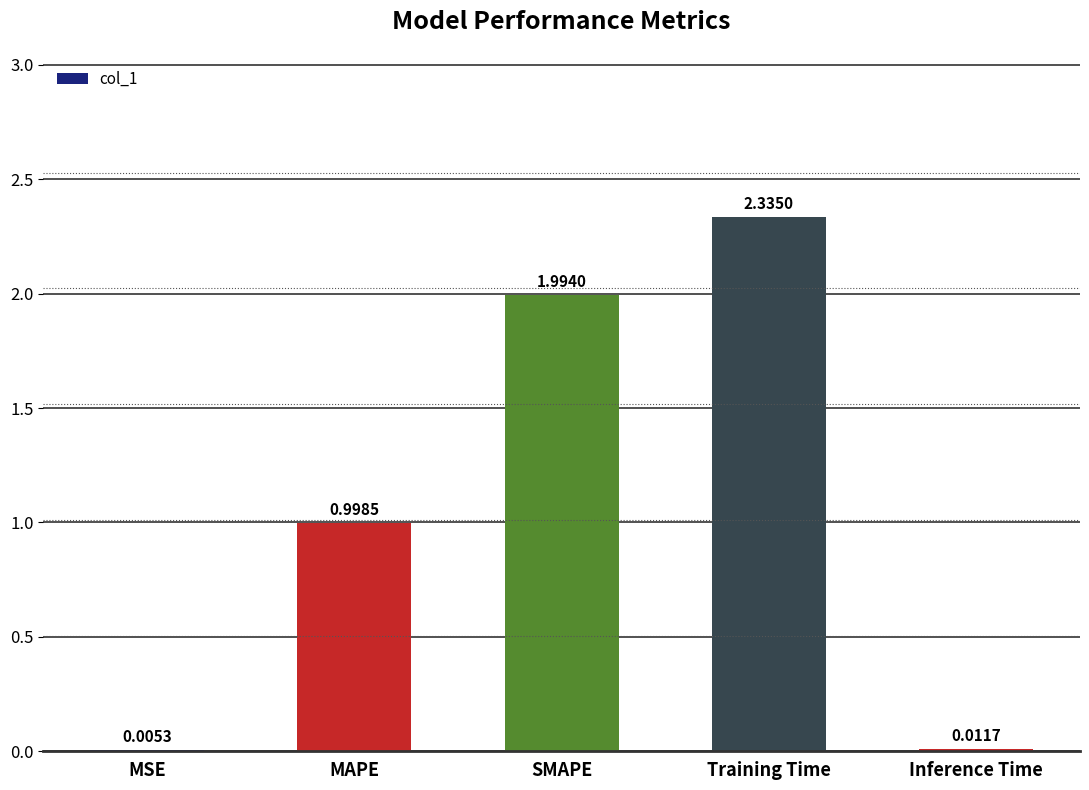

At which category does the chart reach its peak across all series?

Training Time